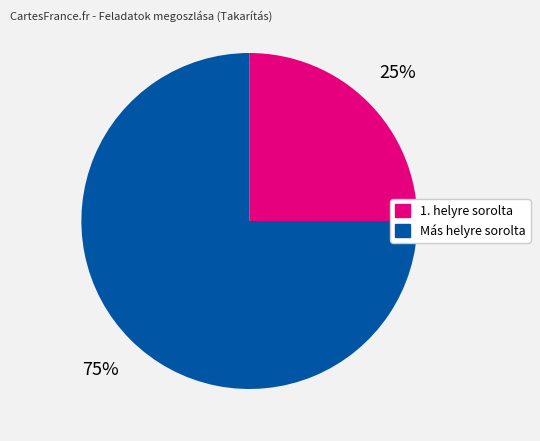

Is there any slice that represents more than half of the pie?

Yes